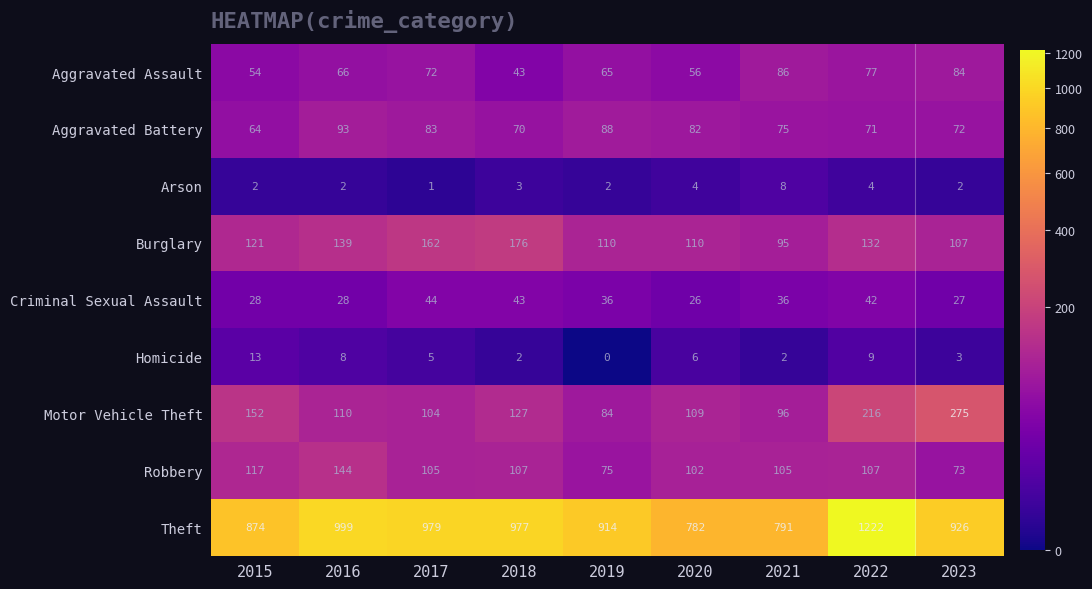

Between 2018 and 2021, which series saw the biggest shift?

Theft